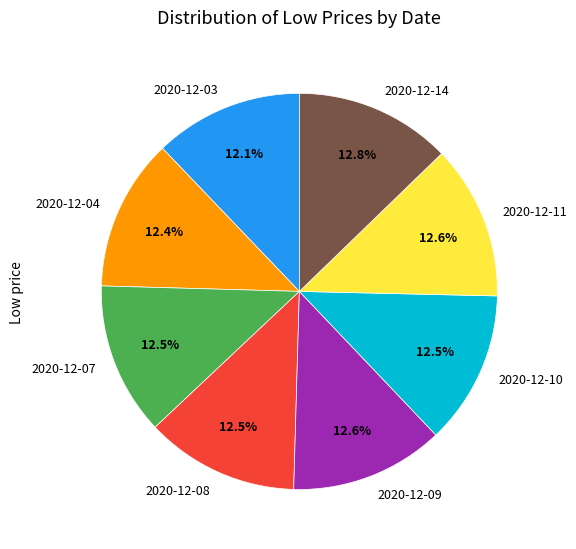

To the nearest percent, what is the difference between the 2020-12-14 and 2020-12-03 slice percentages?

1%